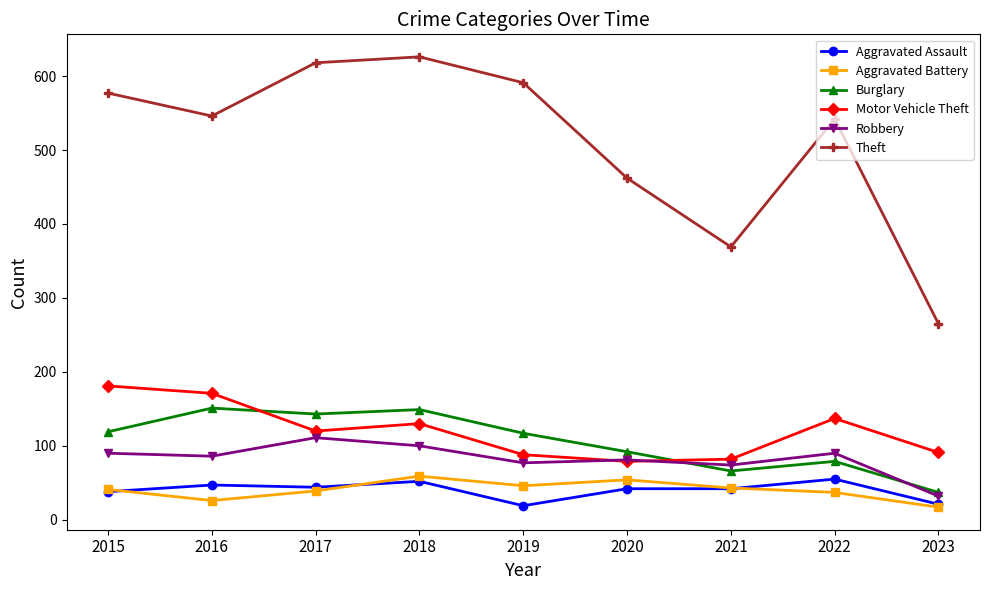

Which series has the widest spread of values?

Theft